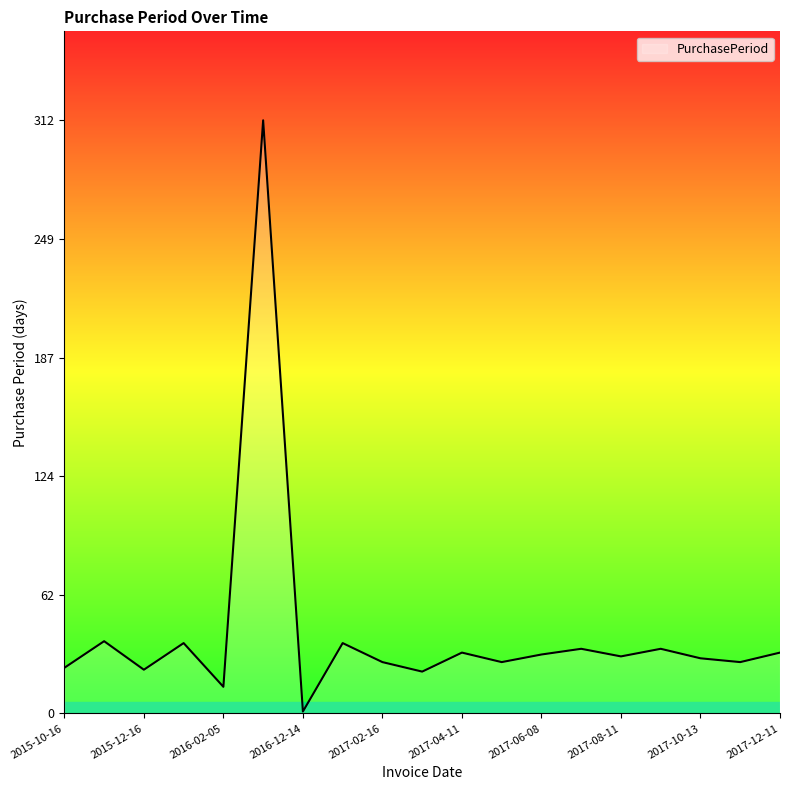

What is the difference between the maximum and minimum values?

311